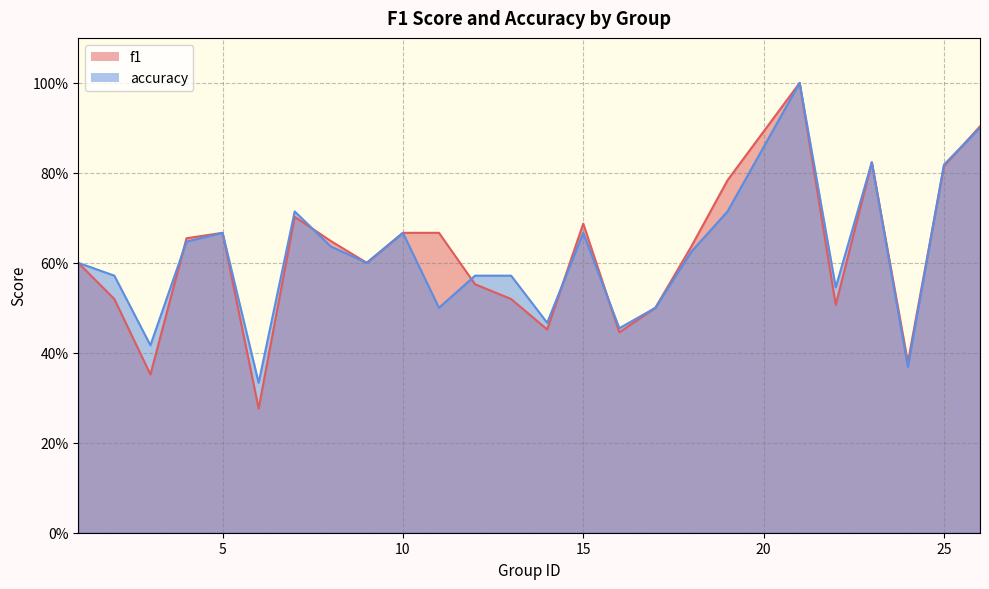

Reading left to right, transcribe all the data shown in this chart.

f1: 0.6	0.5	0.4	0.7	0.7	0.3	0.7	0.6	0.6	0.7	0.7	0.6	0.5	0.5	0.7	0.4	0.5	0.6	0.8	1.0	0.5	0.8	0.4	0.8	0.9
accuracy: 0.6	0.6	0.4	0.6	0.7	0.3	0.7	0.6	0.6	0.7	0.5	0.6	0.6	0.5	0.7	0.5	0.5	0.6	0.7	1.0	0.5	0.8	0.4	0.8	0.9